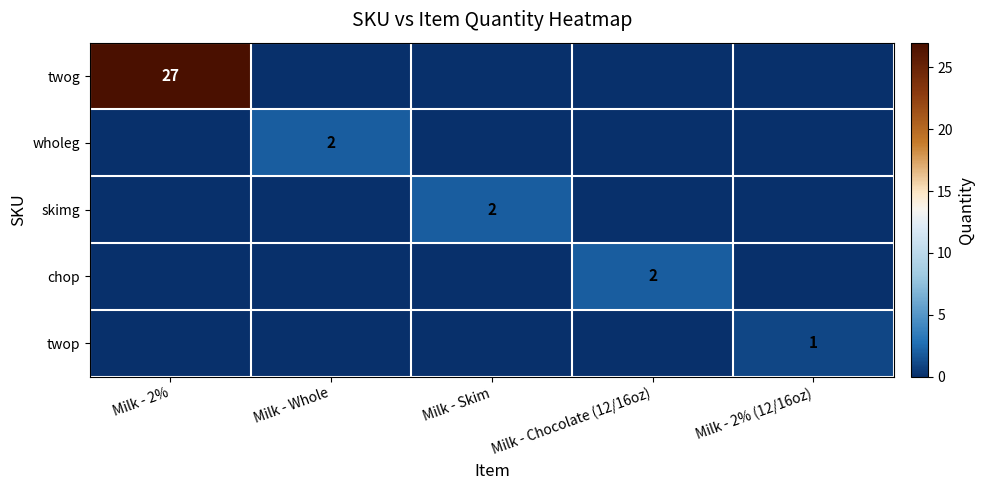

True or false: chop has a value of 2 at Milk - Chocolate (12/16oz).

True